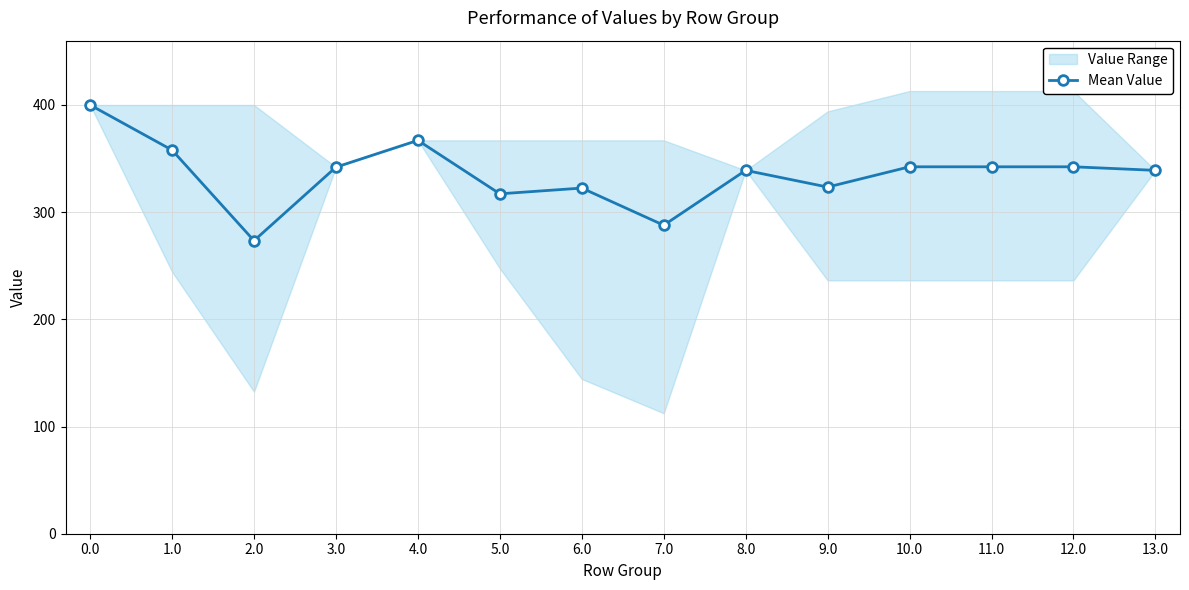

Reading left to right, list all the values displayed in this chart.

0.0=400.0	1.0=357.9	2.0=273.4	3.0=342.0	4.0=367.0	5.0=317.1	6.0=322.5	7.0=287.8	8.0=339.0	9.0=323.4	10.0=342.3	11.0=342.3	12.0=342.3	13.0=339.0